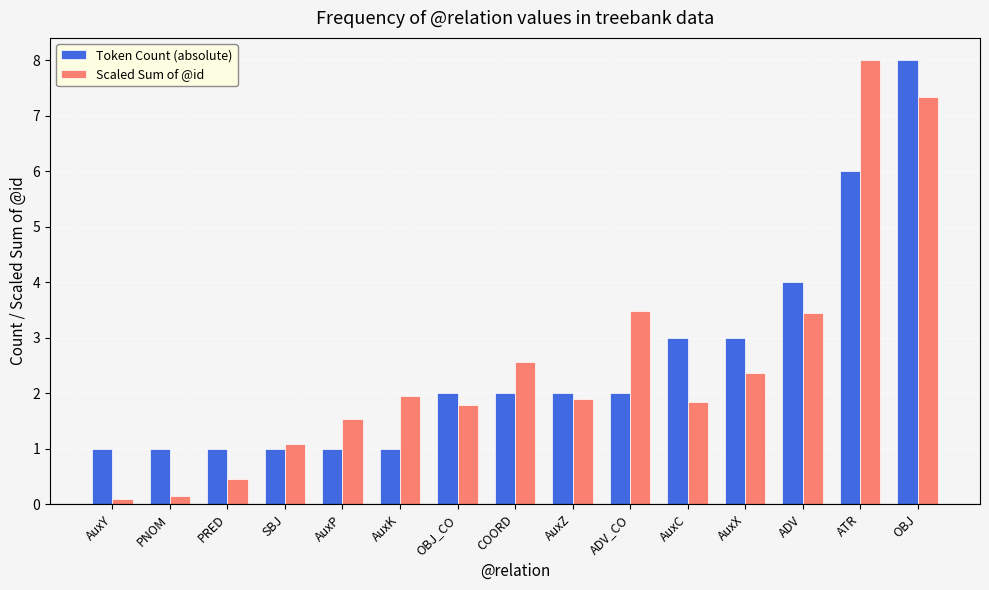

Reading left to right, what are all the values shown in this chart?

Token Count (absolute): 1.0	1.0	1.0	1.0	1.0	1.0	2.0	2.0	2.0	2.0	3.0	3.0	4.0	6.0	8.0
Scaled Sum of @id: 0.1	0.2	0.5	1.1	1.5	1.9	1.8	2.6	1.9	3.5	1.8	2.4	3.4	8.0	7.3